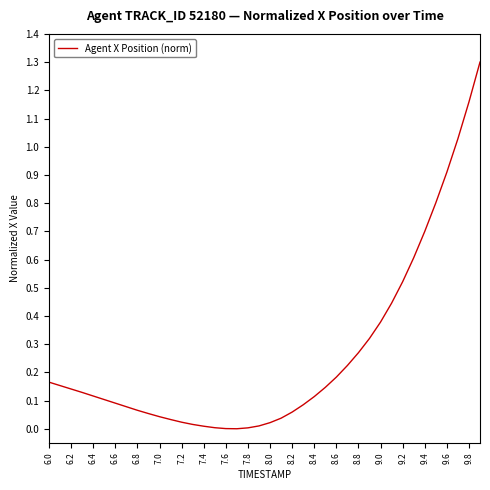

What is the difference between the maximum and minimum values?

1.3